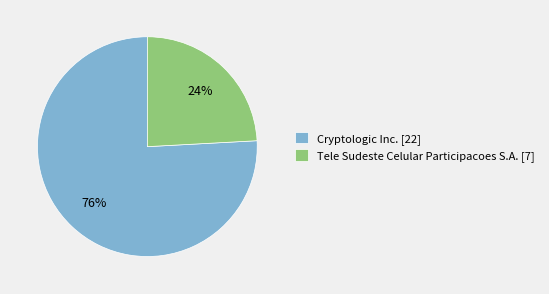

To the nearest percent, what portion does Cryptologic Inc. [22] represent?

76%